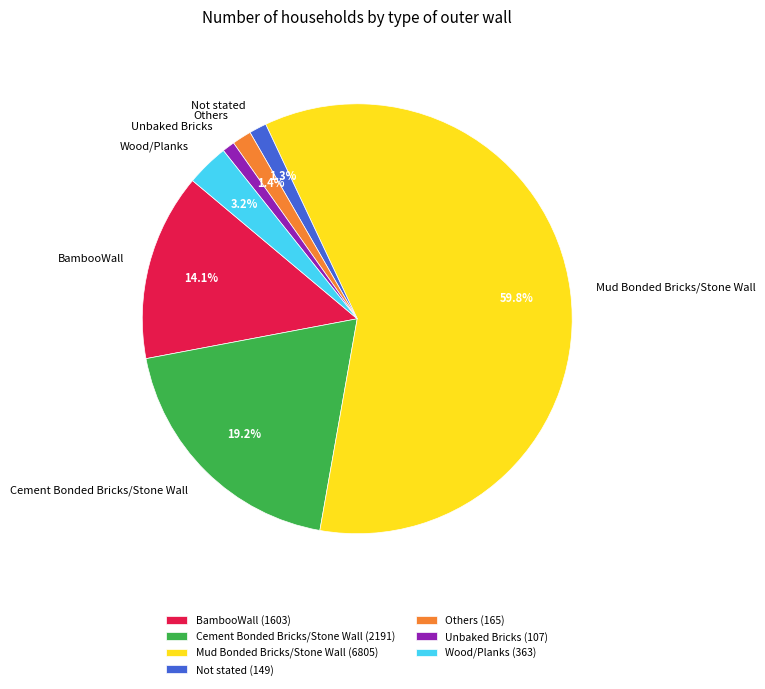

Between Mud Bonded Bricks/Stone Wall and Wood/Planks, which is larger?

Mud Bonded Bricks/Stone Wall